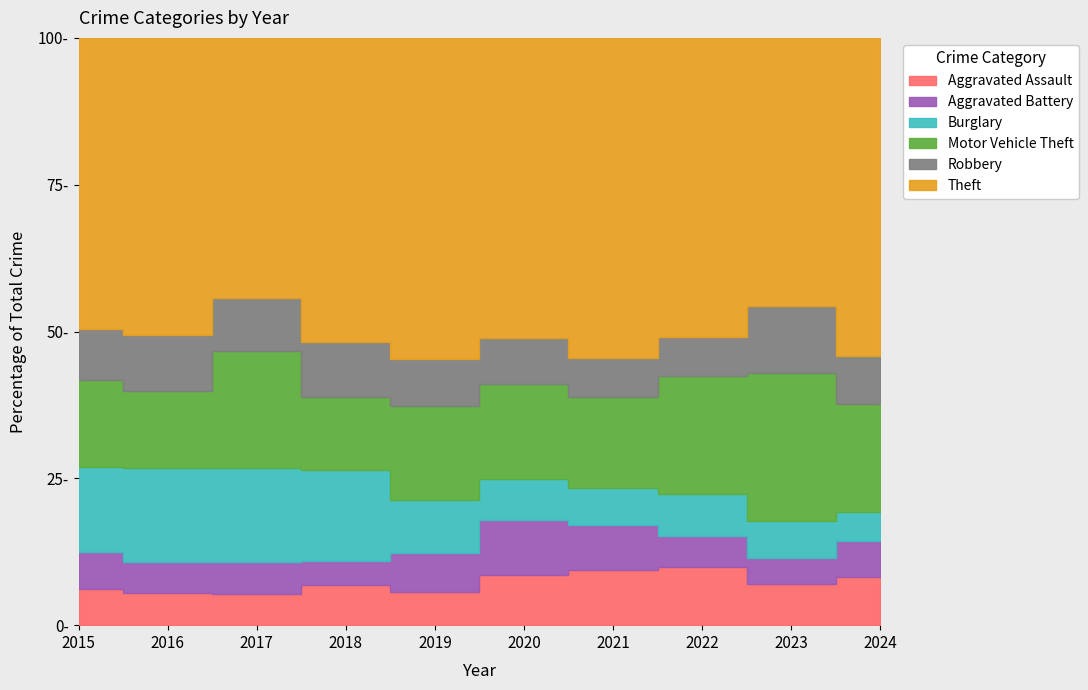

Reading left to right, transcribe all the data shown in this chart.

Aggravated Assault: 97	97	95	105	81	101	106	143	129	154
Aggravated Battery: 99	91	99	61	96	111	86	75	81	116
Burglary: 225	280	289	236	129	84	70	105	116	96
Motor Vehicle Theft: 231	230	362	191	229	192	174	290	466	347
Robbery: 136	167	161	143	114	92	74	96	207	155
Theft: 777	883	801	789	784	606	611	734	842	1027